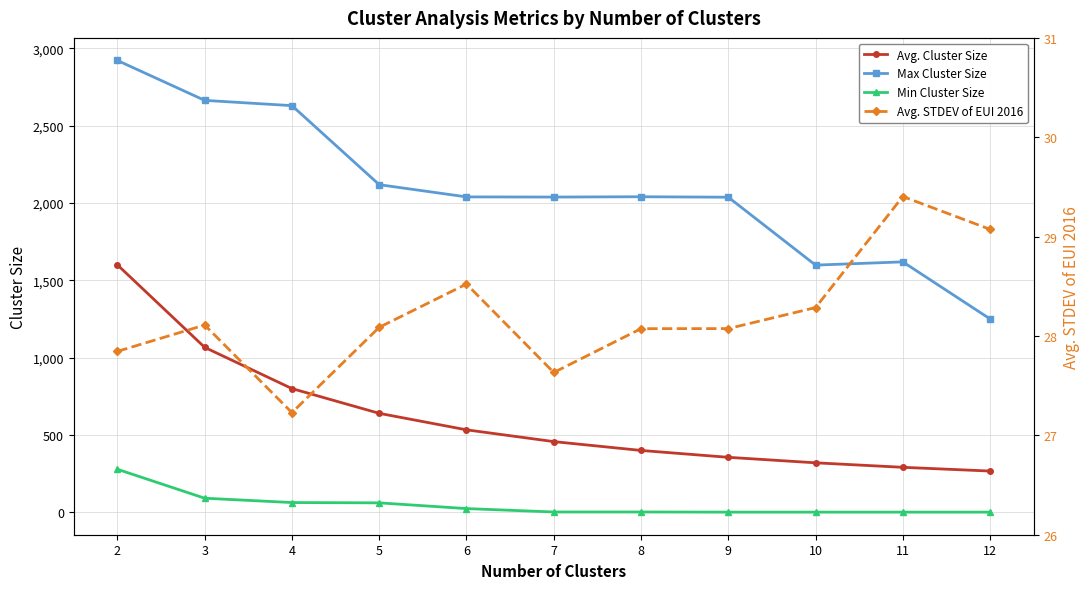

True or false: Avg. STDEV of EUI 2016 has more than 0 interior local peaks.

True